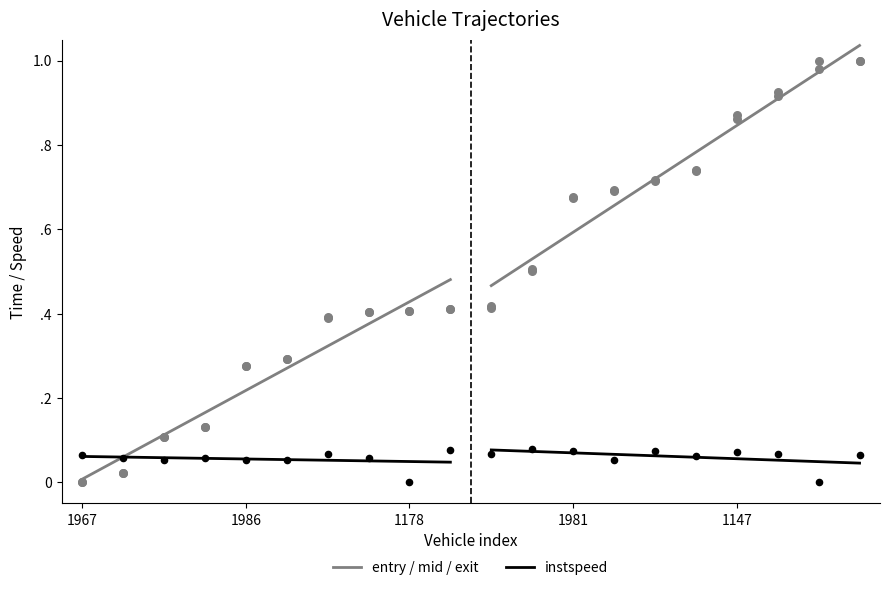

Which series has the largest total across all categories?

entry